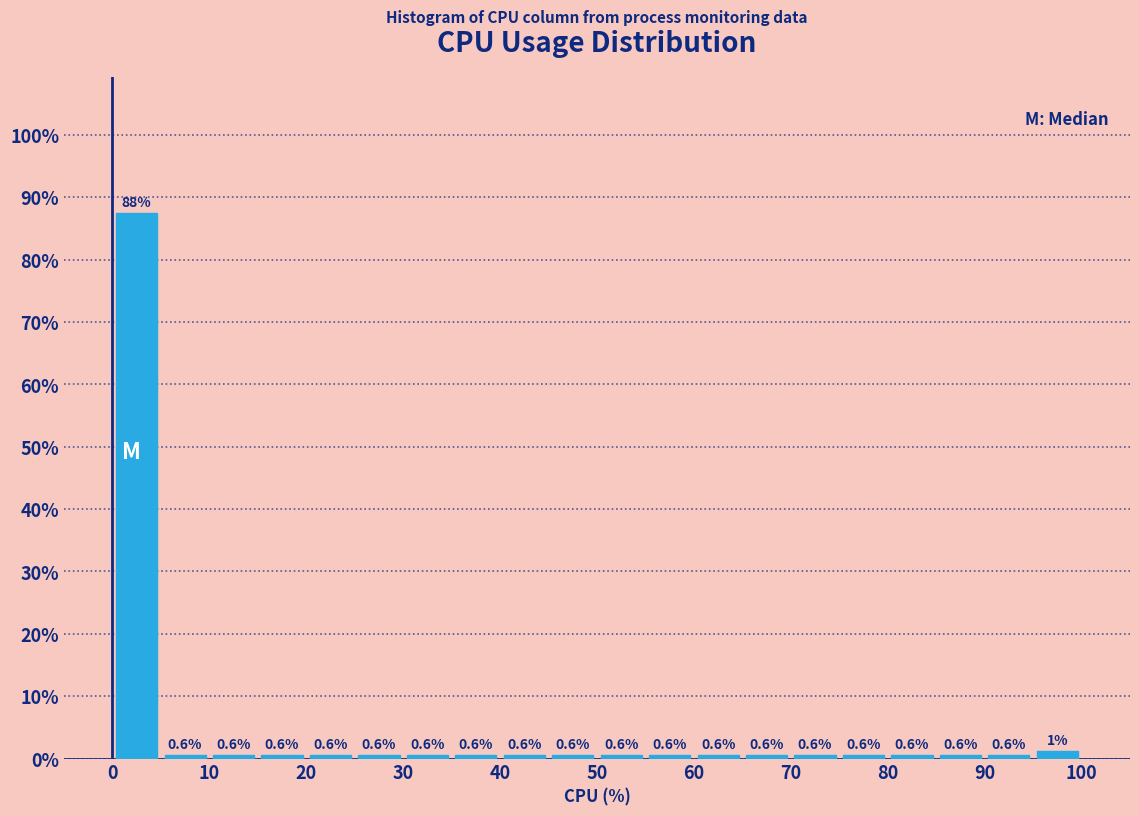

Which range on the x-axis has the tallest bar?

0 to 5